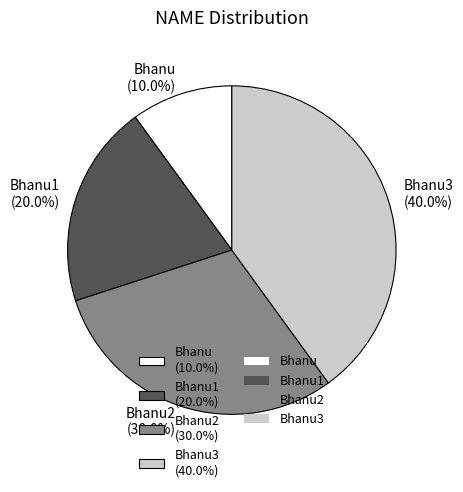

What is the total percentage of Bhanu2 (30.0%) and Bhanu1 (20.0%)?

50.0%